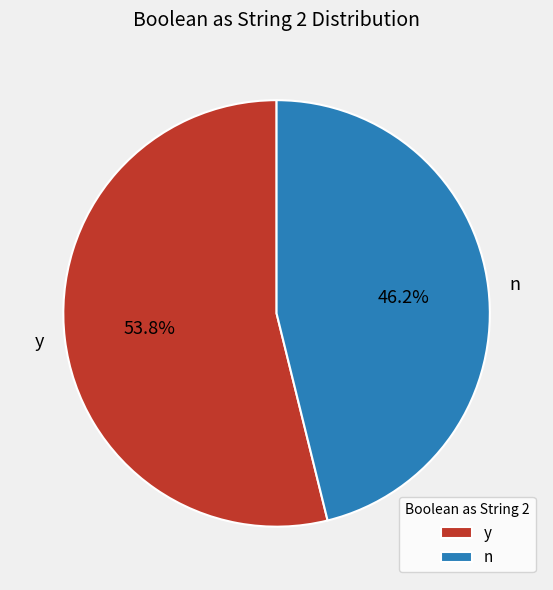

Which slice represents more than half of the pie?

y